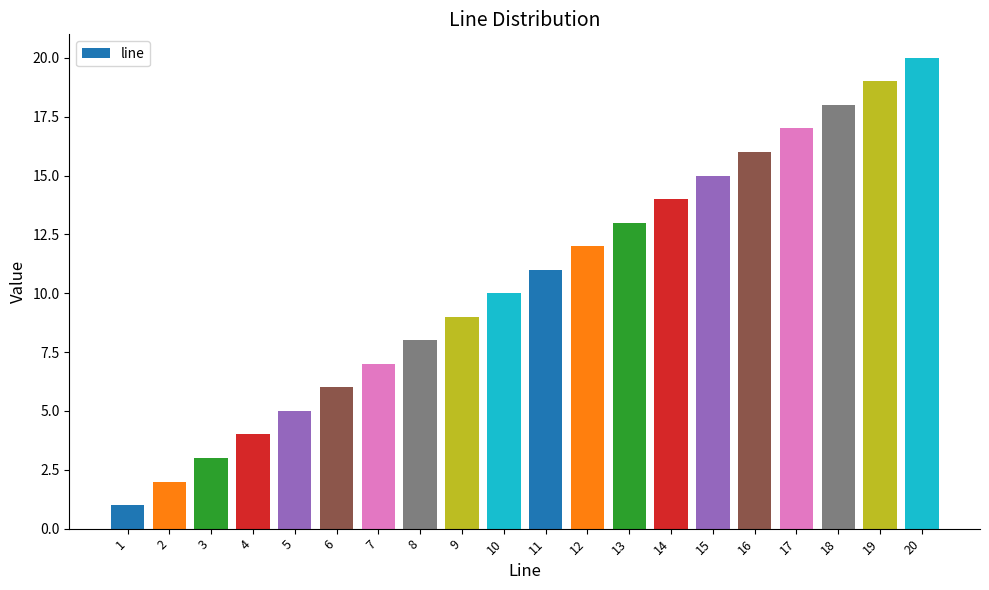

Rank the categories by value from lowest to highest.

1, 2, 3, 4, 5, 6, 7, 8, 9, 10, 11, 12, 13, 14, 15, 16, 17, 18, 19, 20